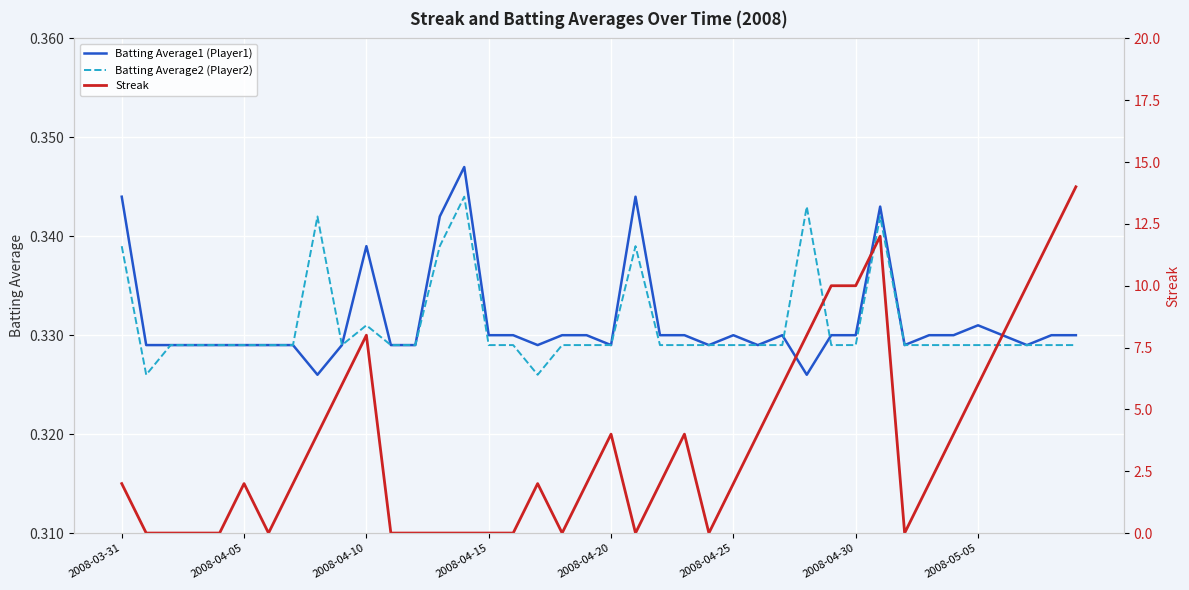

At 31, list the series in order from smallest to largest.

Batting Average2 (Player2), Batting Average1 (Player1), Streak